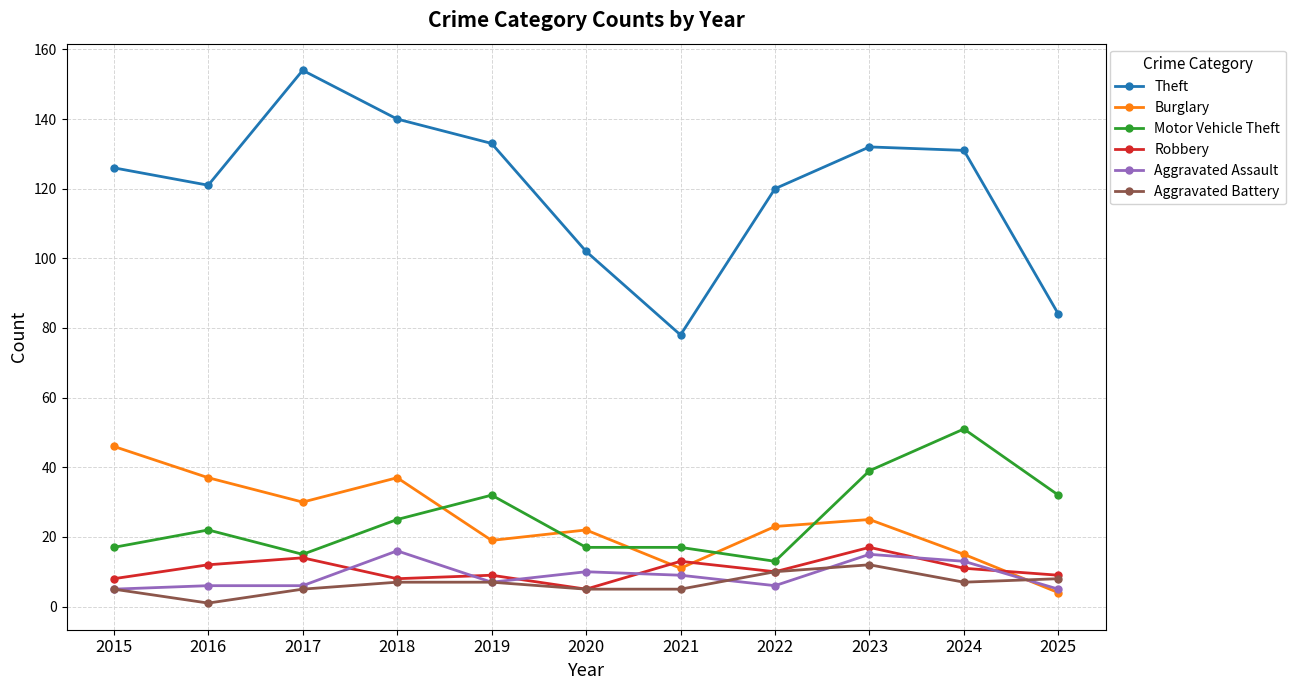

True or false: Motor Vehicle Theft has more than 0 points higher than both neighbors.

True